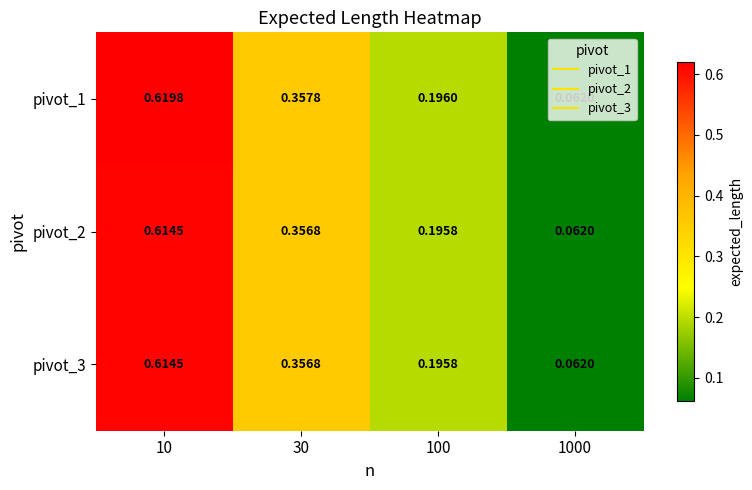

Is the value of pivot_2 at 30 greater than the value of pivot_1 at 1000?

Yes